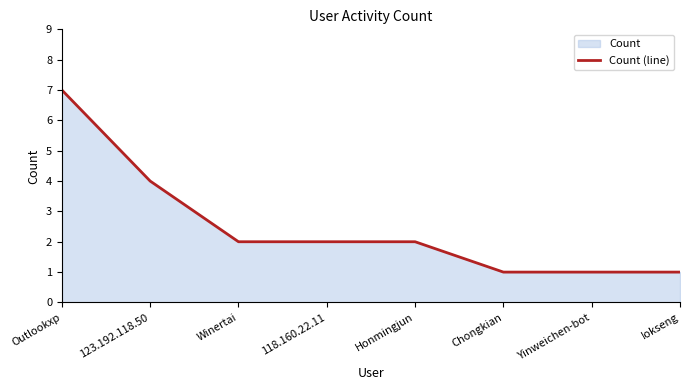

The chart shows a value of 1 at Yinweichen-bot. True or false?

True